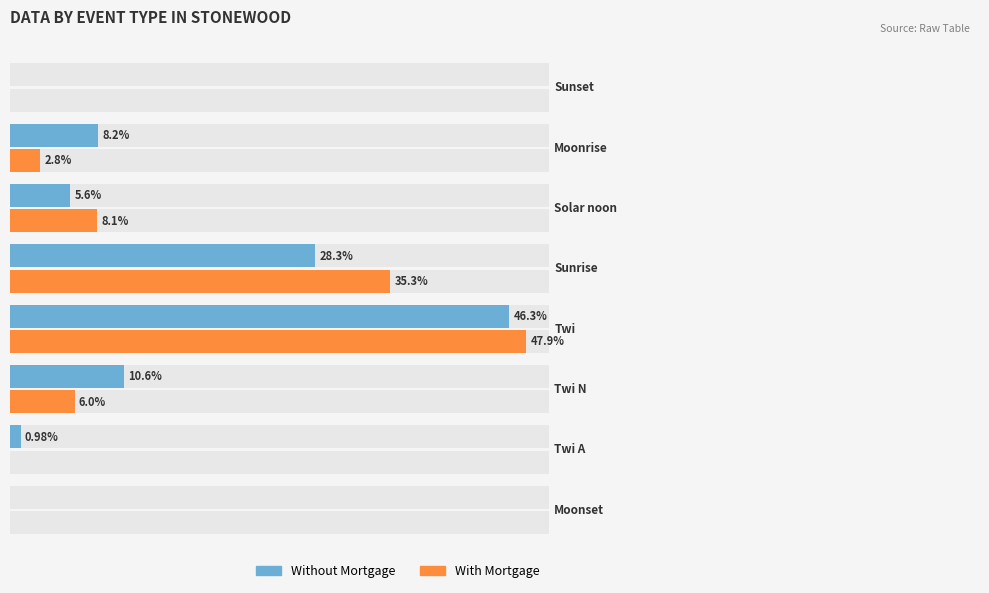

Is the value of Without Mortgage at 6 greater than the value of With Mortgage at 4?

No